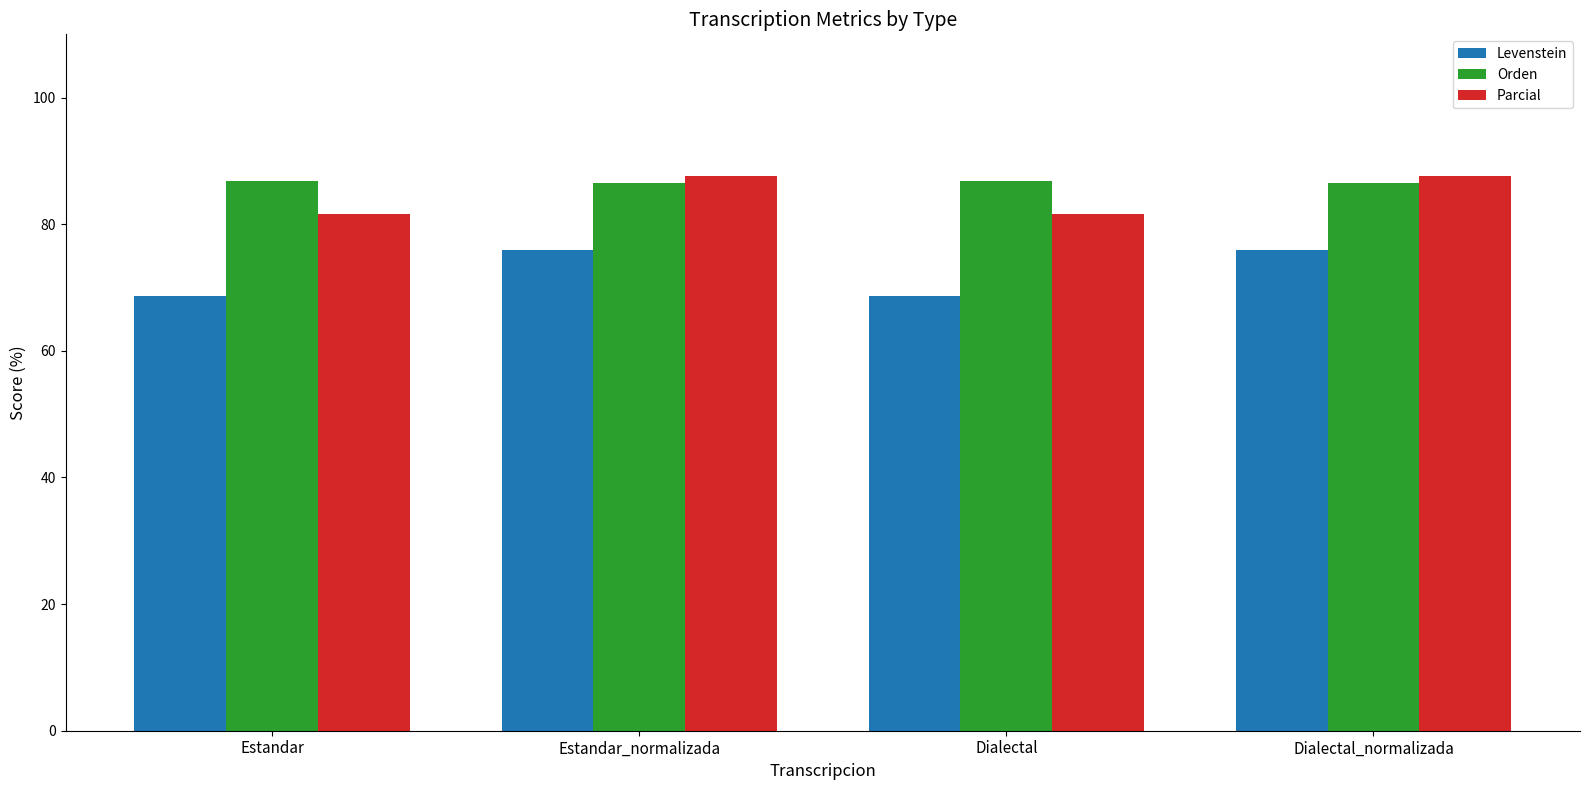

What is the sum of all Levenstein values?

289.1